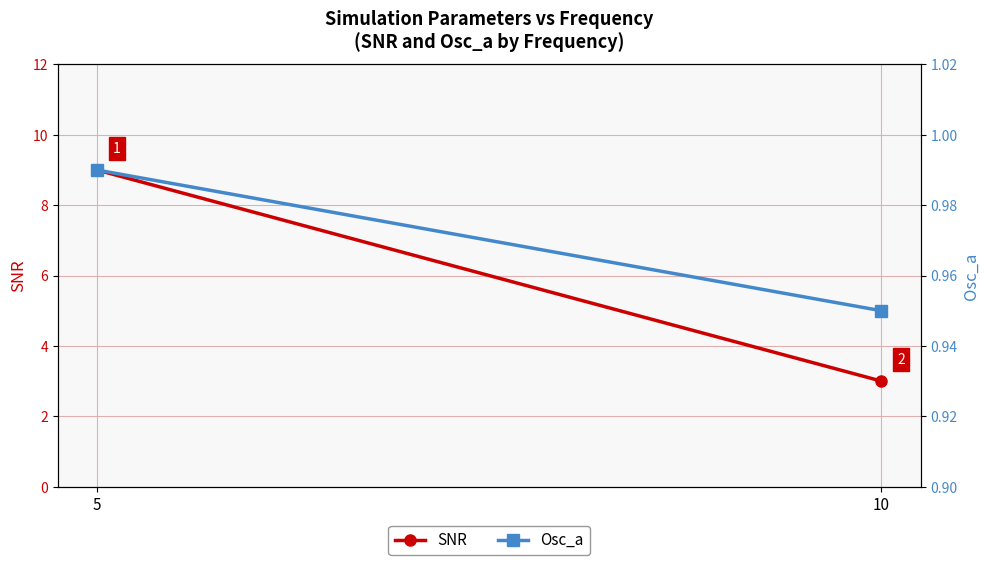

What is the value of the Osc_a point at the 2nd from the left?

0.9